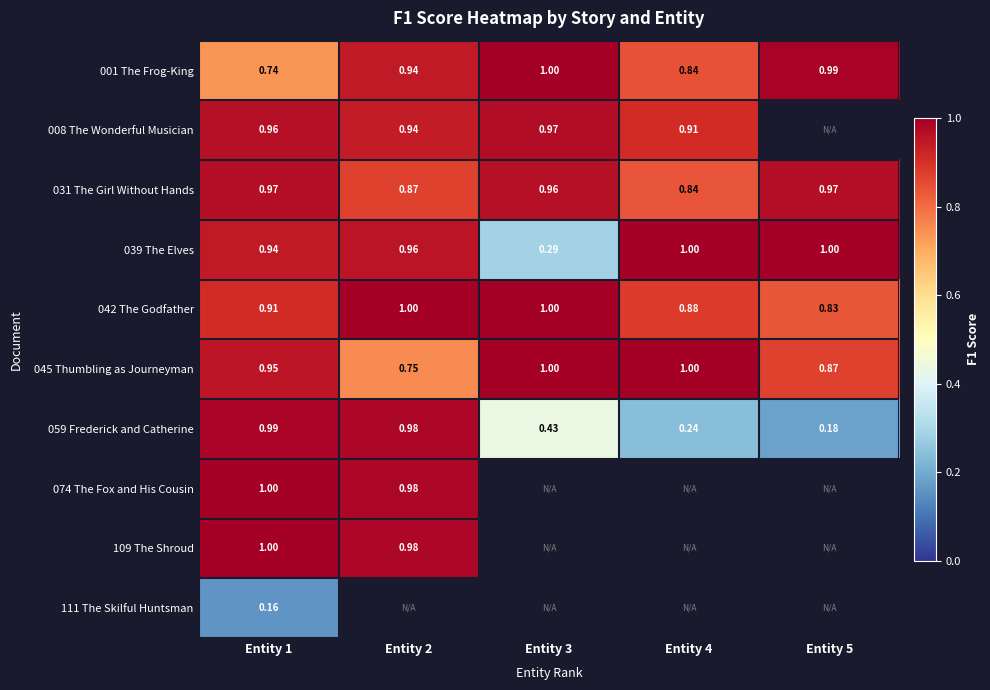

Is the value of 059 Frederick and Catherine at Entity 2 greater than the value of 008 The Wonderful Musician at Entity 1?

Yes